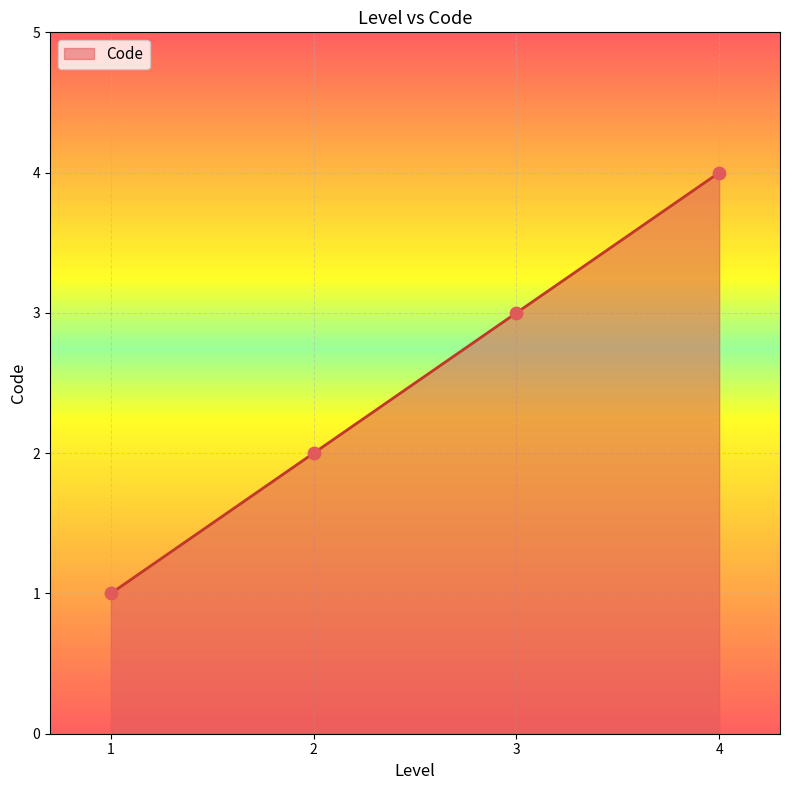

Between 4 and 2, which is larger?

4